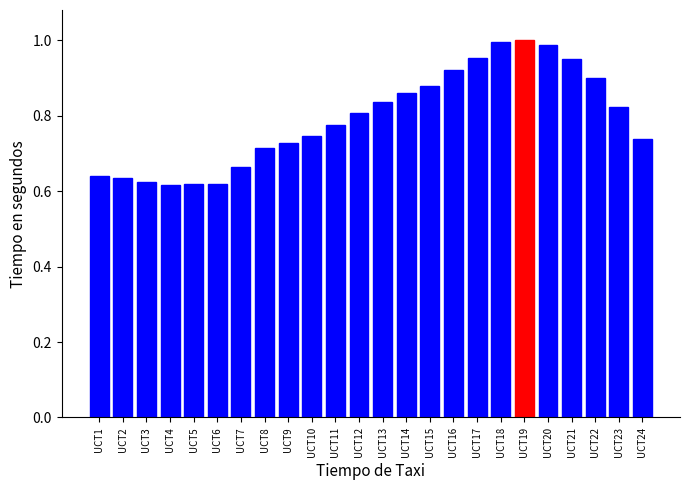

The value at UCT18 is 1.8. True or false?

False